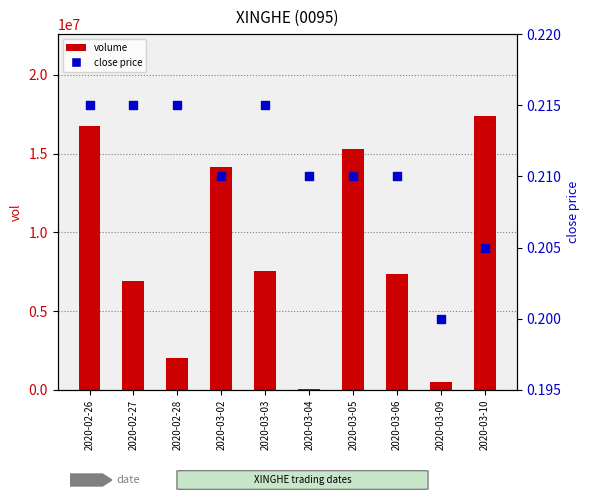

Which series reaches the maximum Y coordinate?

volume